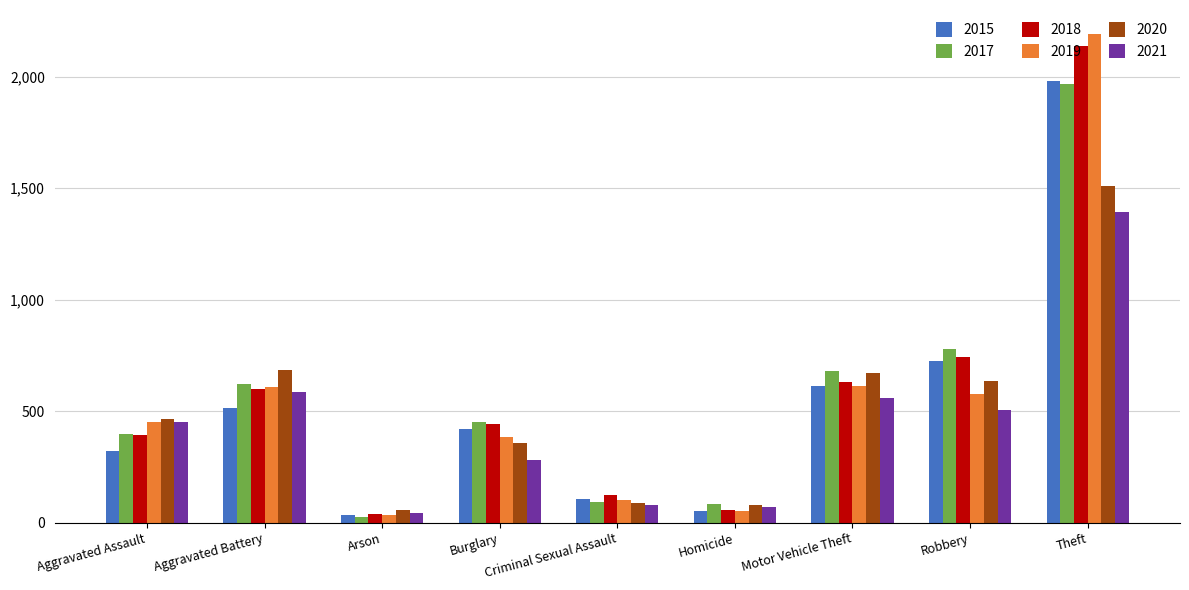

How many categories are shown in the chart?

9